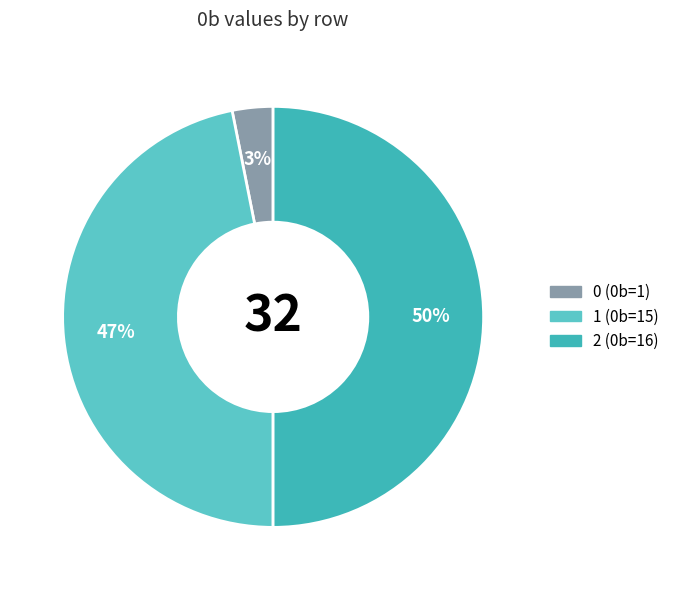

True or false: 0 accounts for 16% of the total.

False